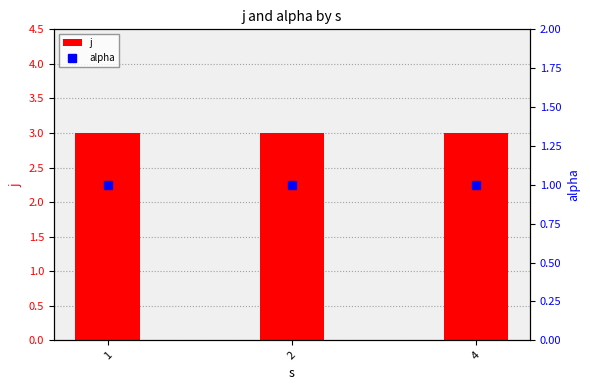

Reading left to right, list all the values displayed in this chart.

j: 3	3	3
alpha: 1	1	1